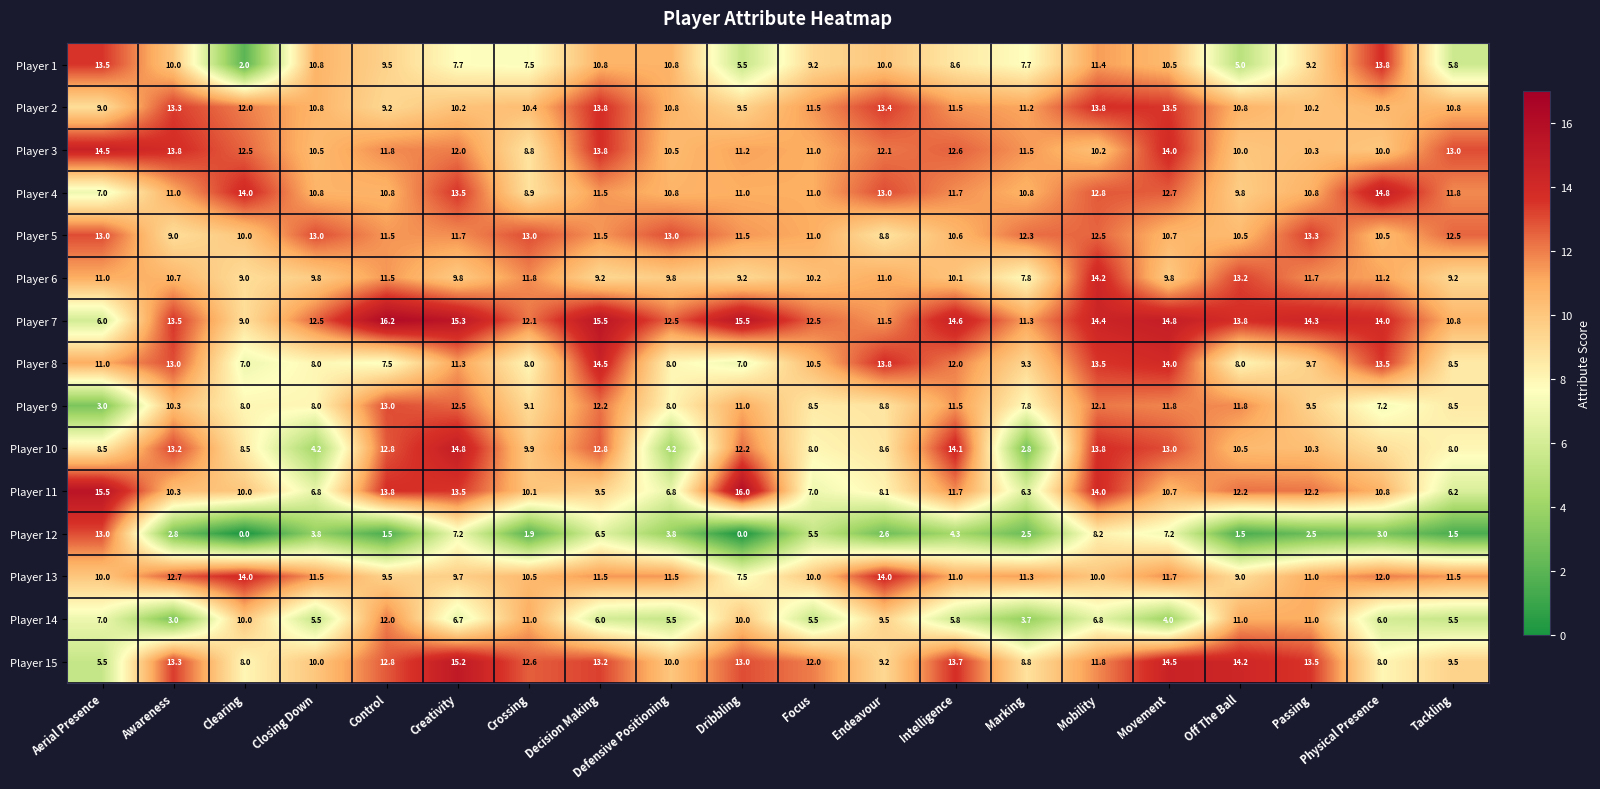

What is the difference between the maximum and minimum values in the Player 10 series?

12.0